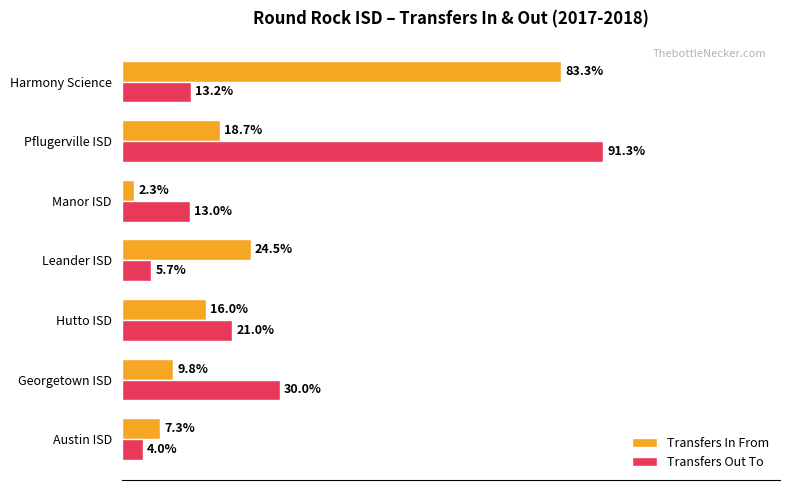

What are all the series names shown in the legend?

Transfers In From, Transfers Out To